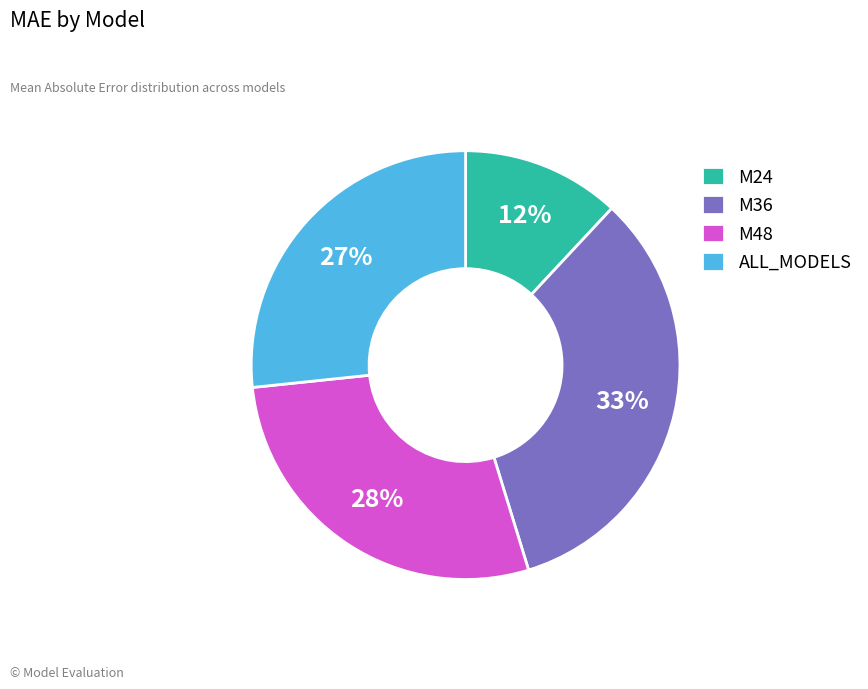

Rank the categories by value from lowest to highest.

M24, ALL_MODELS, M48, M36